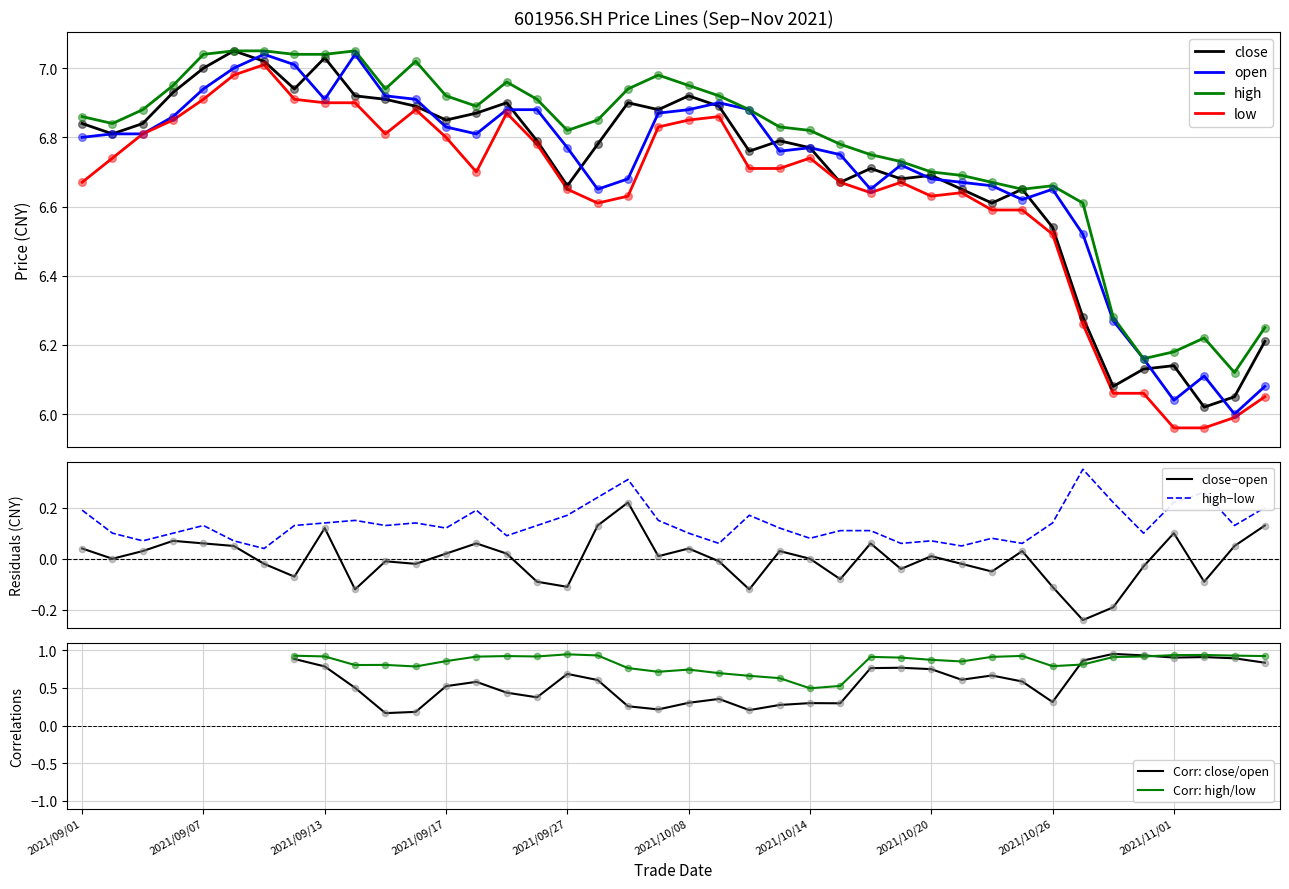

What is the total value across all series at 2021/10/15?

26.9